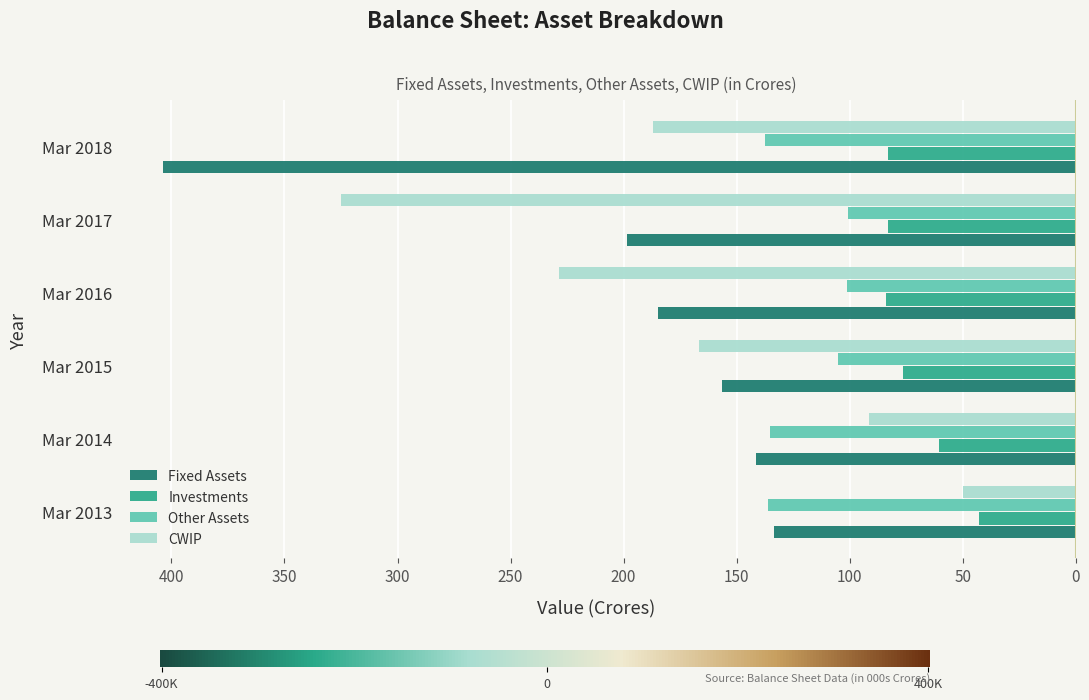

What is the value of the Investments bar at the 2nd from the left?

-60.6